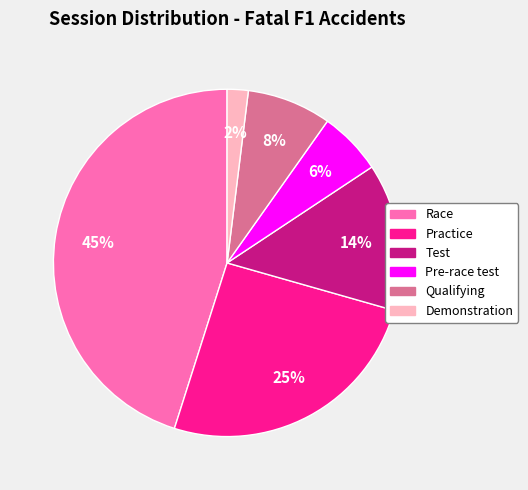

Between Qualifying and Demonstration, which is larger?

Qualifying